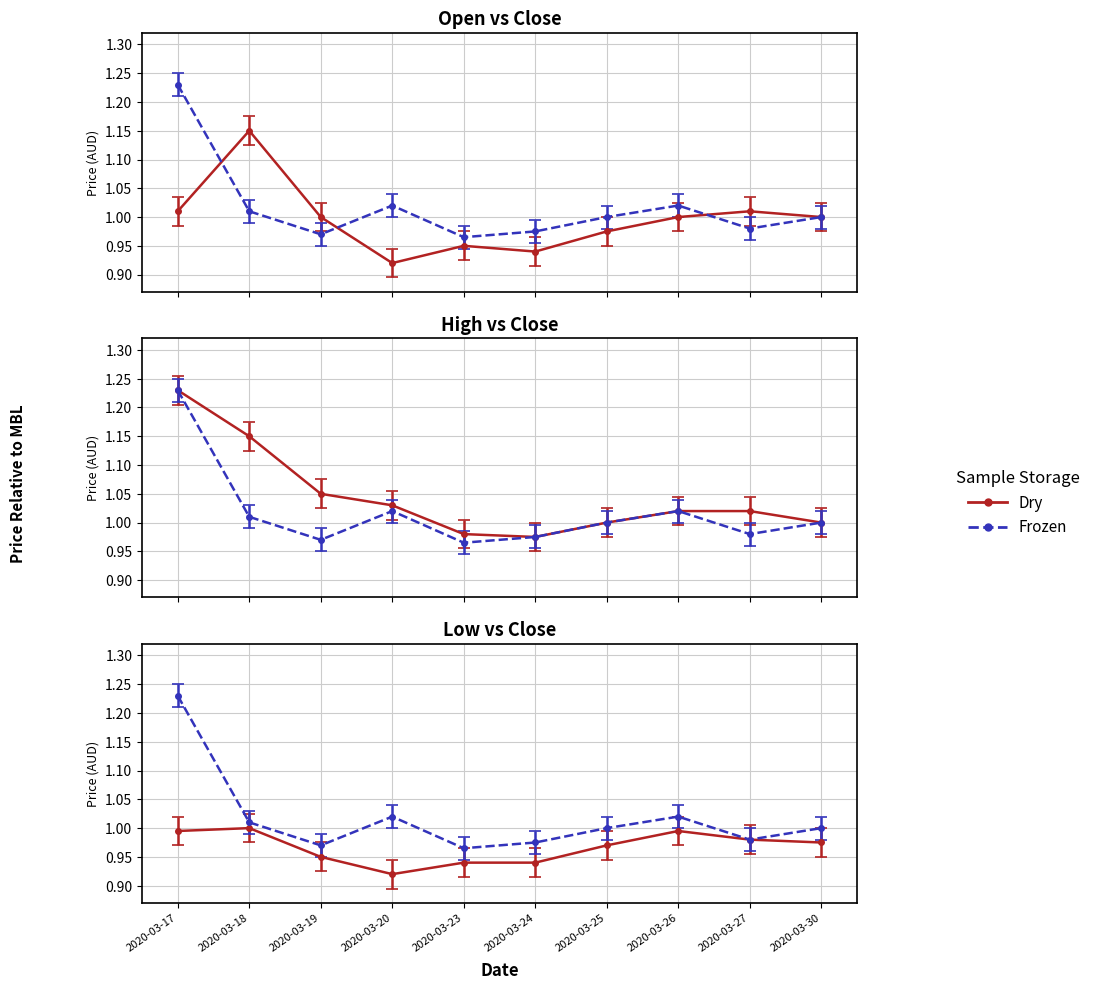

Where is the first local maximum for low?

2020-03-18